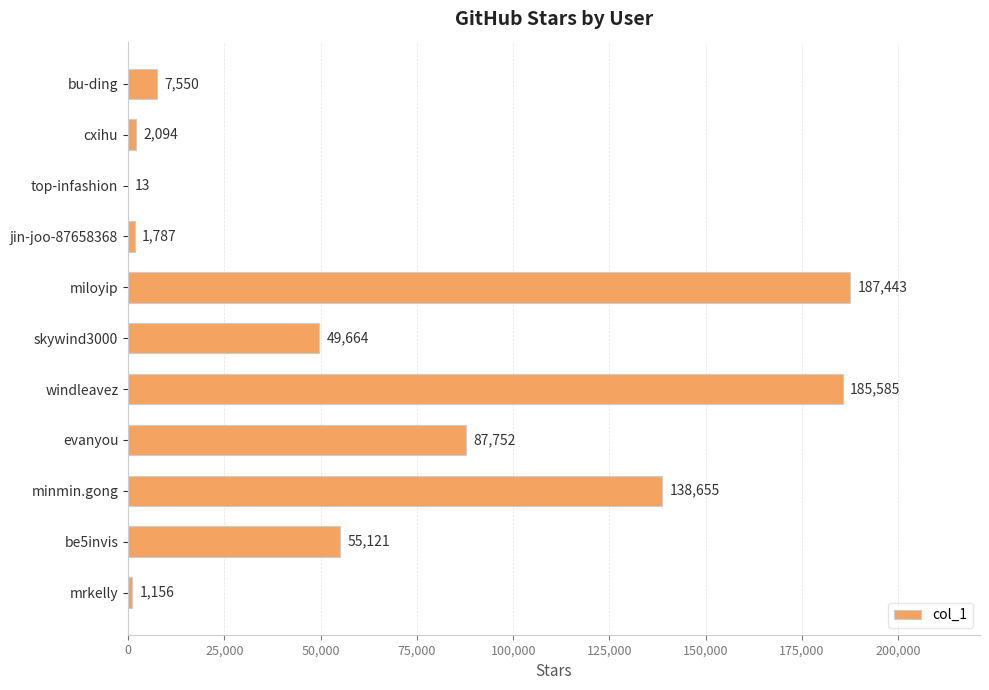

What value does the data have at cxihu?

2094